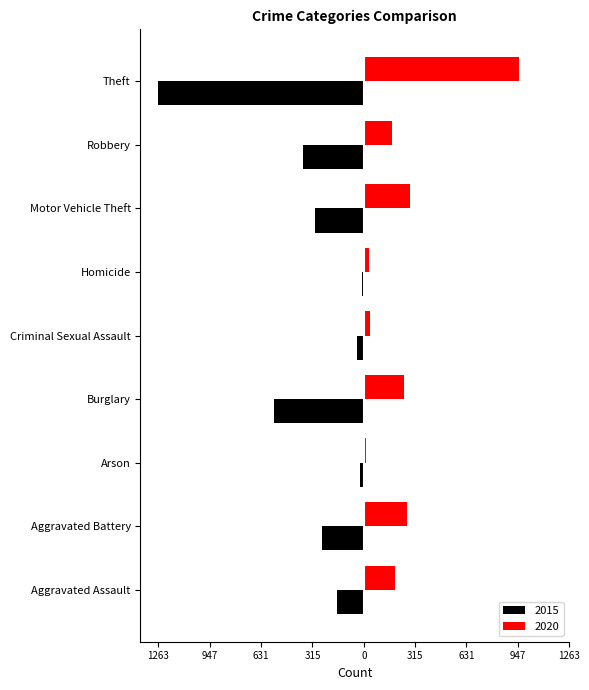

Between Arson and Homicide, which series saw the biggest shift?

2020